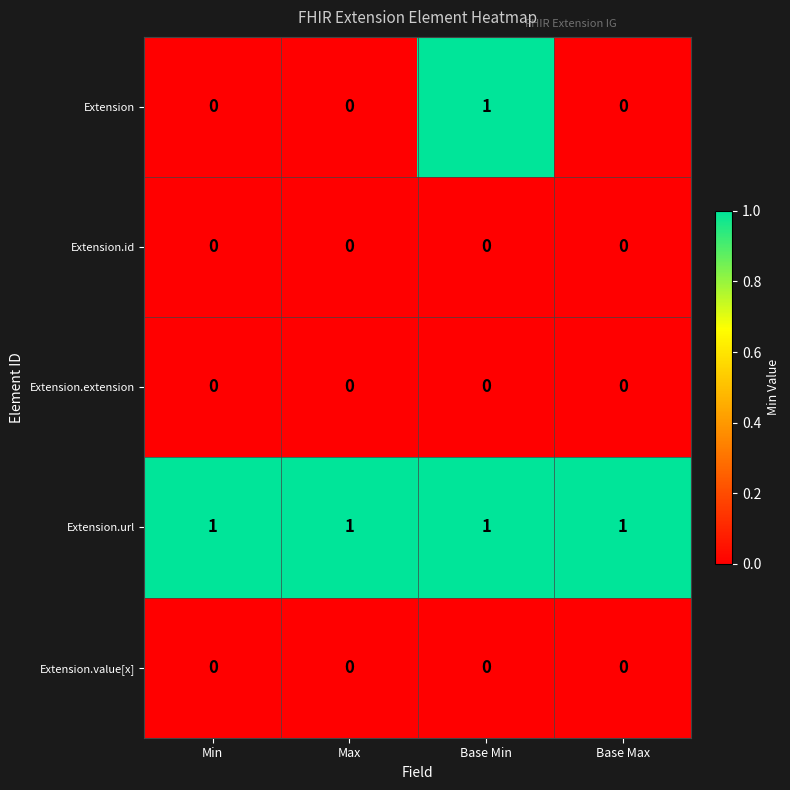

Reading left to right, list all the values displayed in this chart.

Extension: 0	0	1	0
Extension.id: 0	0	0	0
Extension.extension: 0	0	0	0
Extension.url: 1	1	1	1
Extension.value[x]: 0	0	0	0